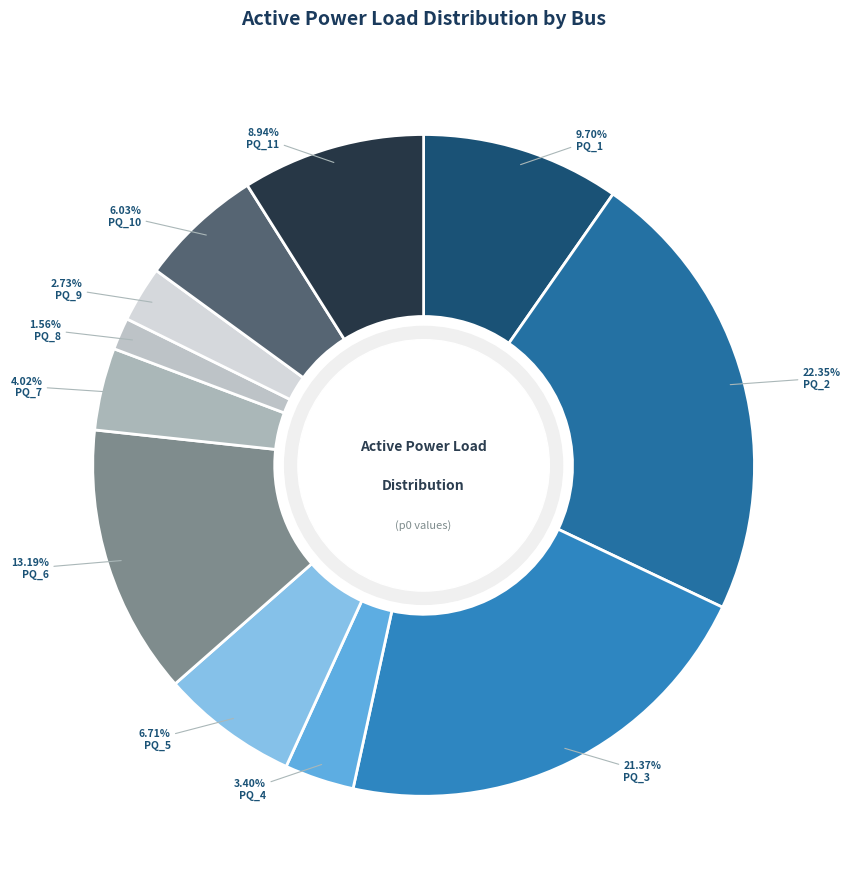

To the nearest percent, what is the average slice percentage?

9%